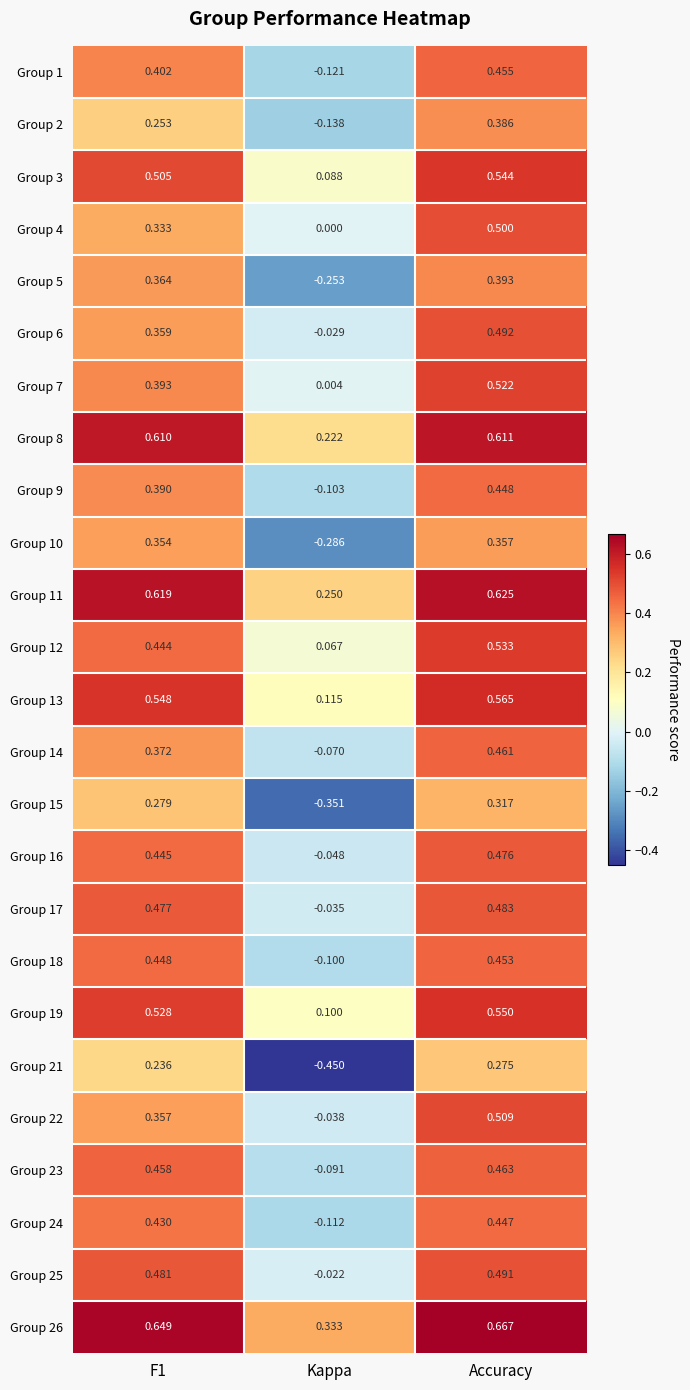

Is the value of Group 19 at Kappa greater than the value of Group 13 at Kappa?

No